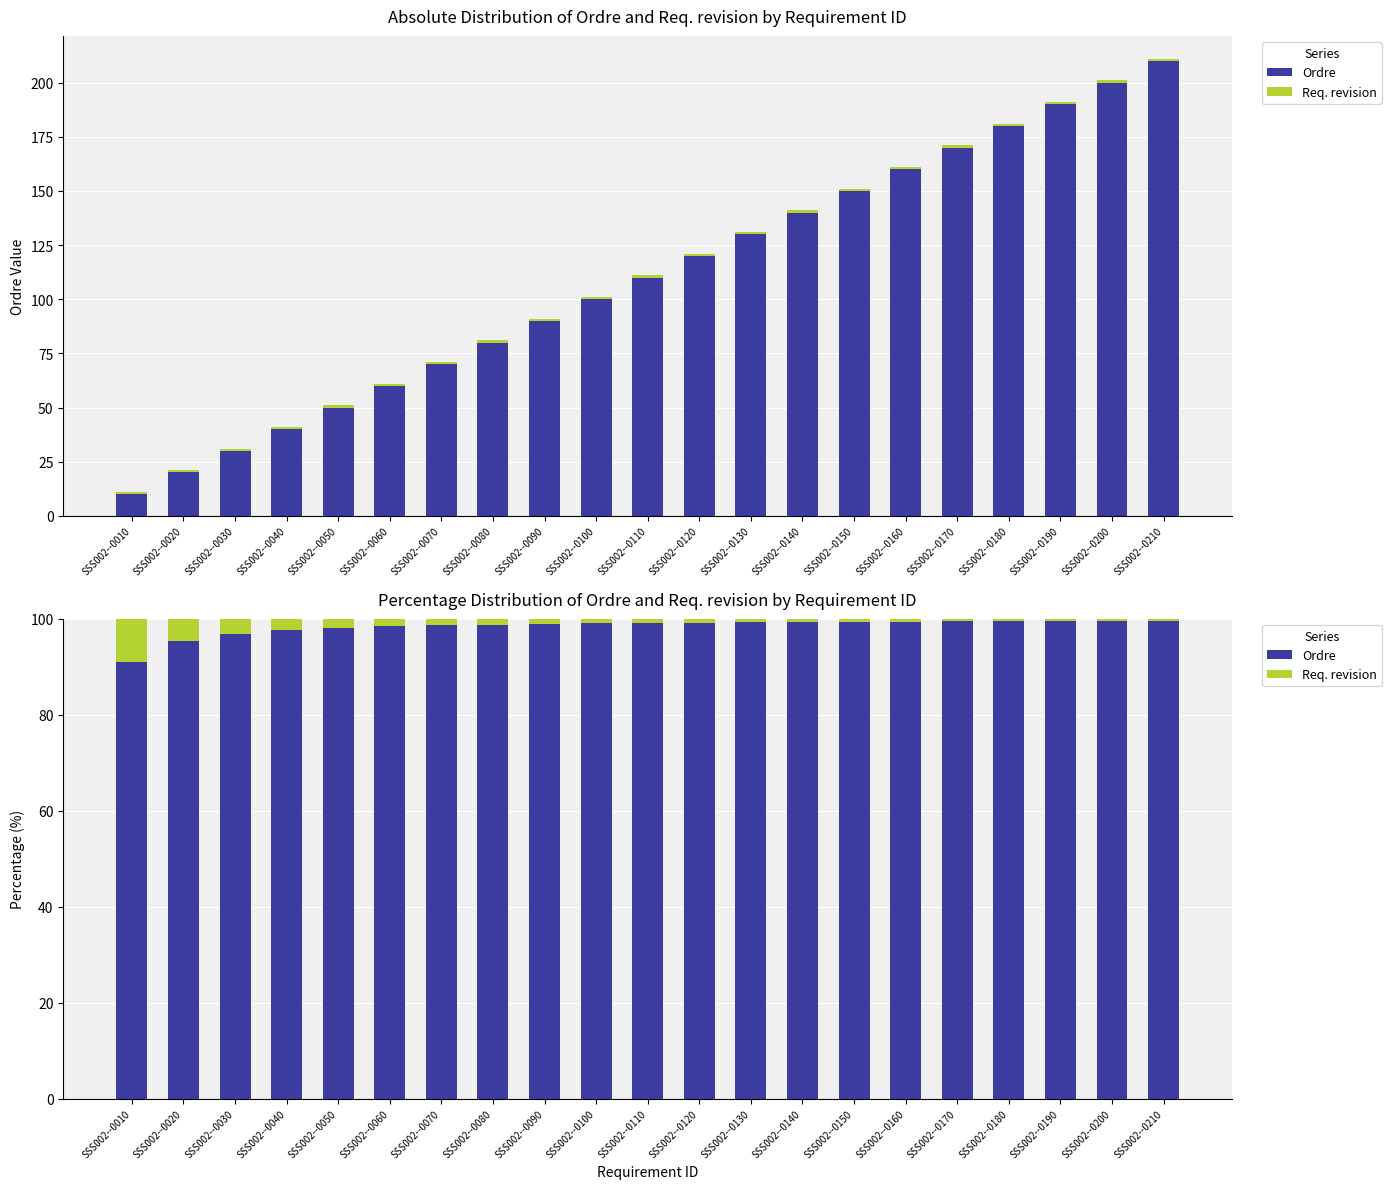

What is the value of the Req. revision bar at the 3rd from the left?

3.2